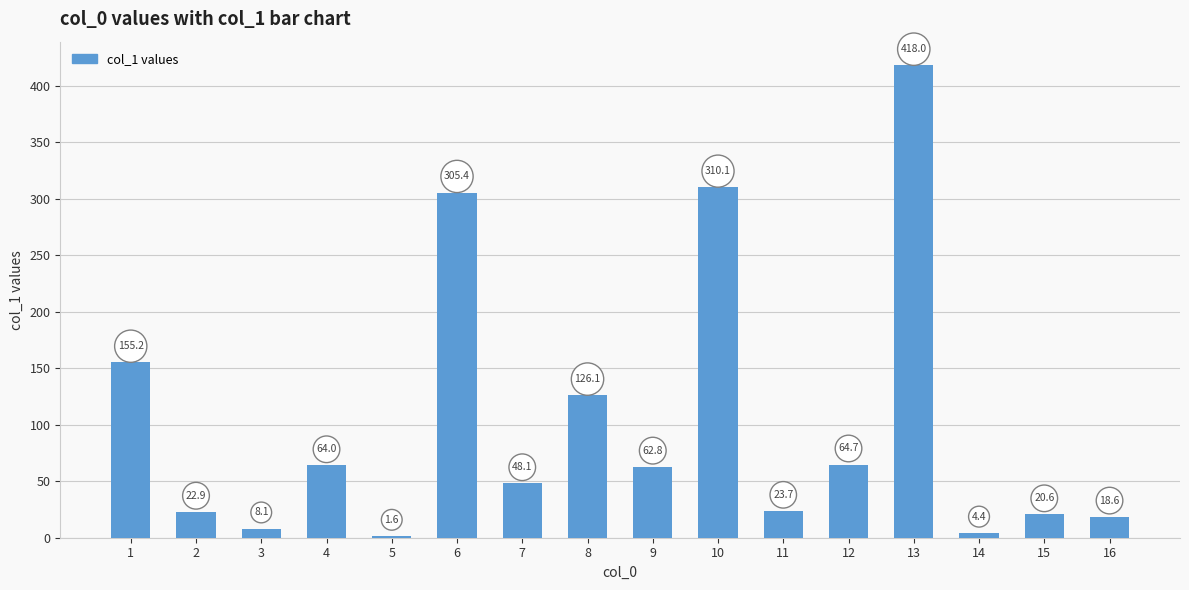

The chart shows a value of 1.6 at 5. True or false?

True